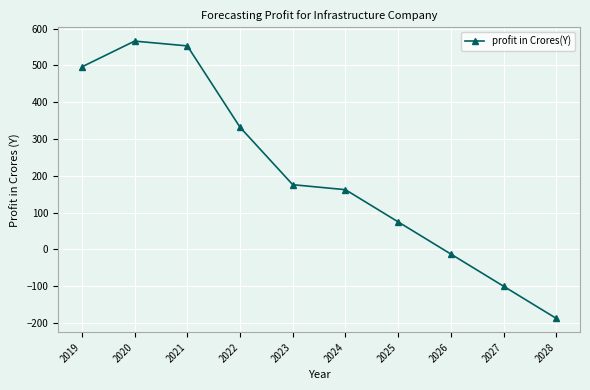

How many values are below 176?

5